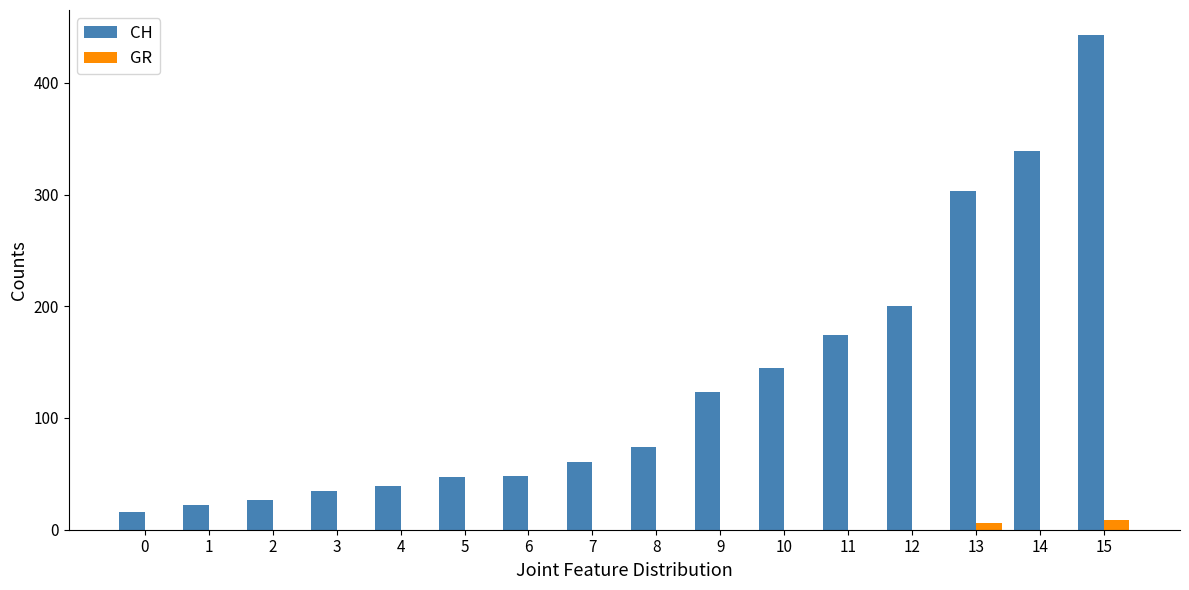

Which series has the largest total across all categories?

CH